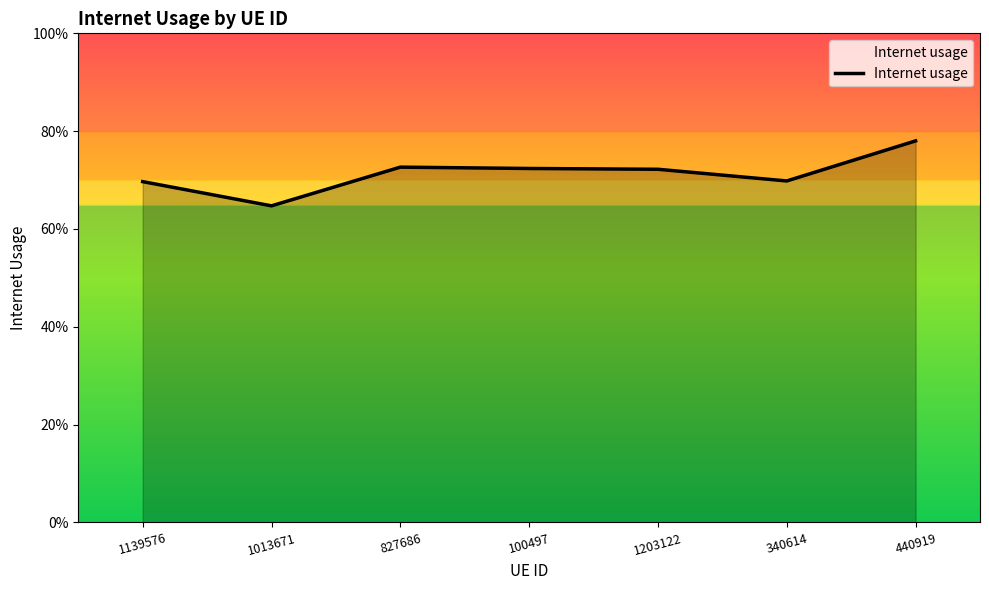

Does the chart have visible grid lines?

No